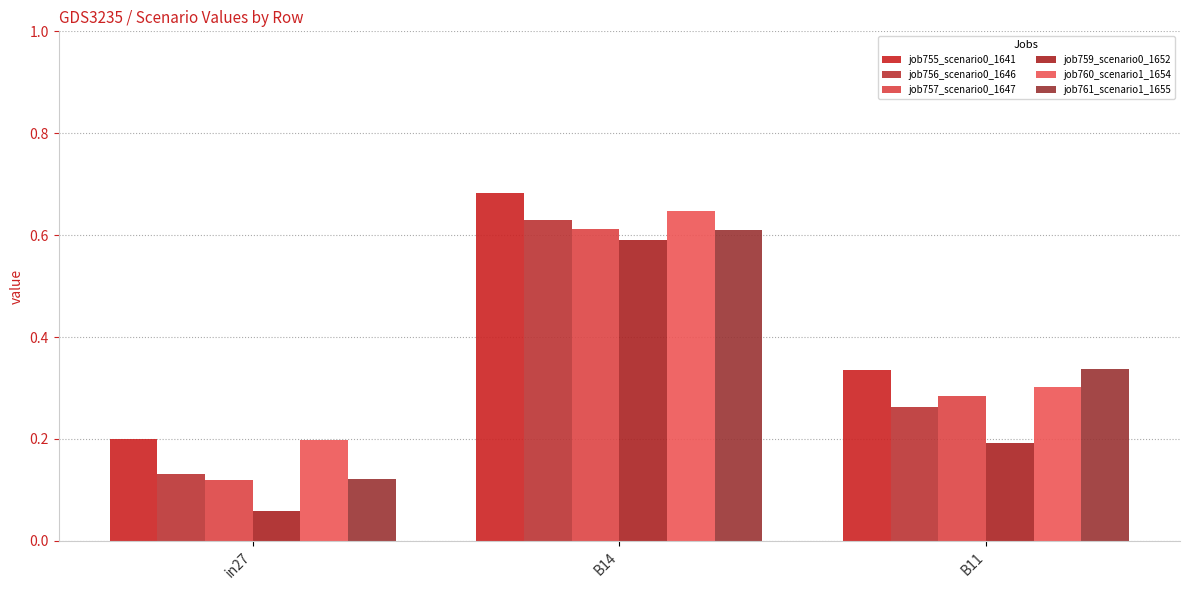

At which category is the sum across all series the highest?

B14